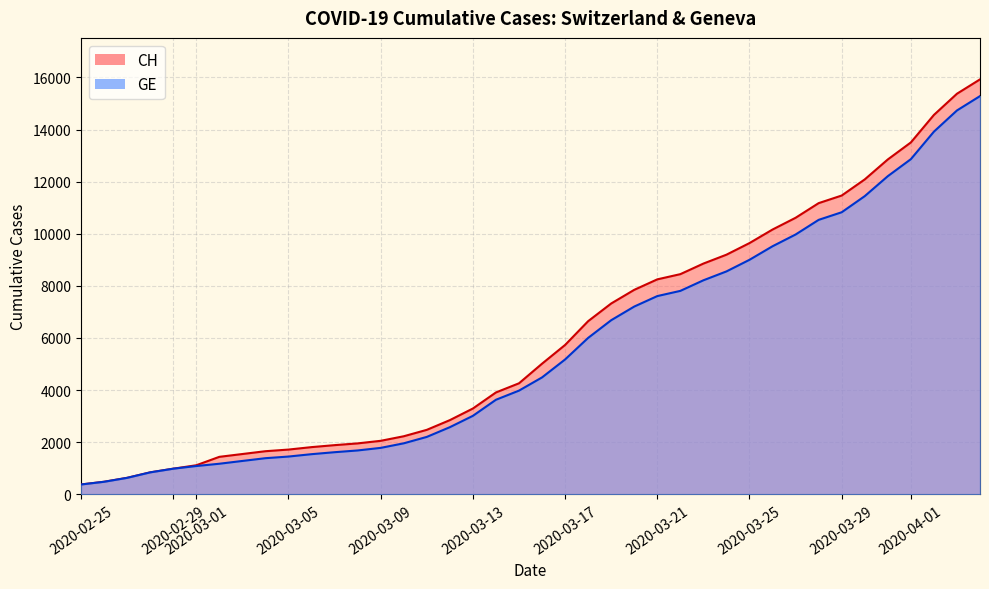

How many lines are shown in the chart?

2